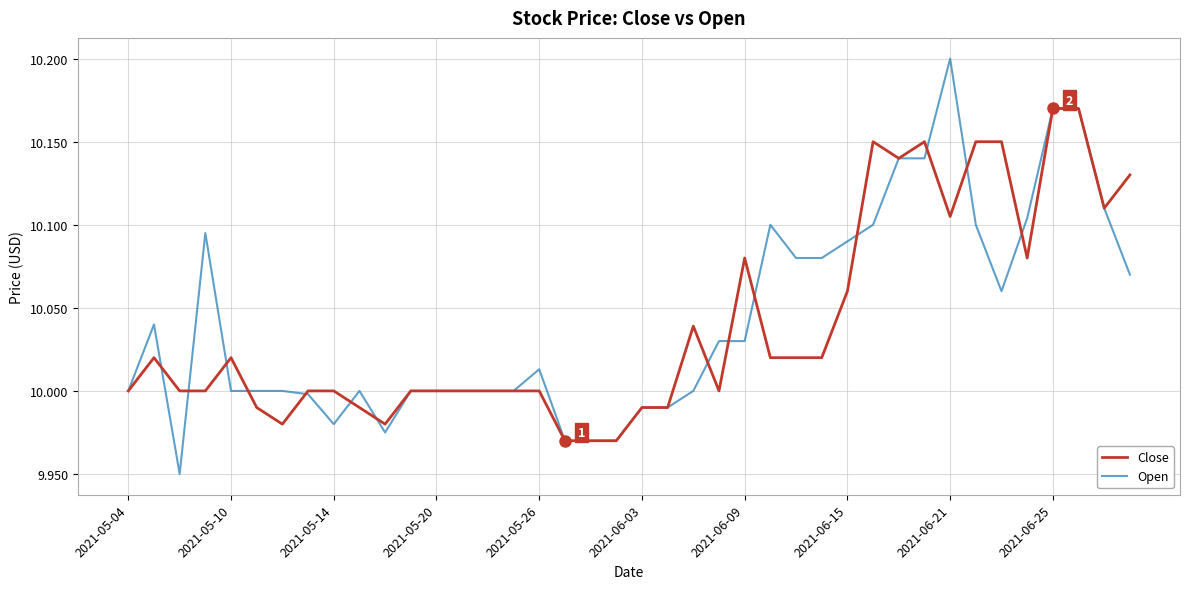

List the series in order of their peak value, lowest first.

Close, Open